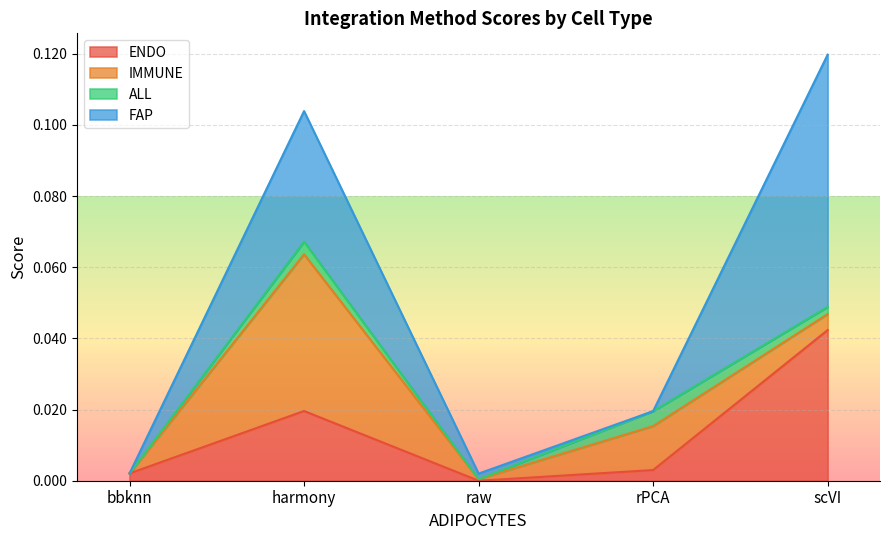

The ENDO series shows 0.0 at raw. True or false?

True